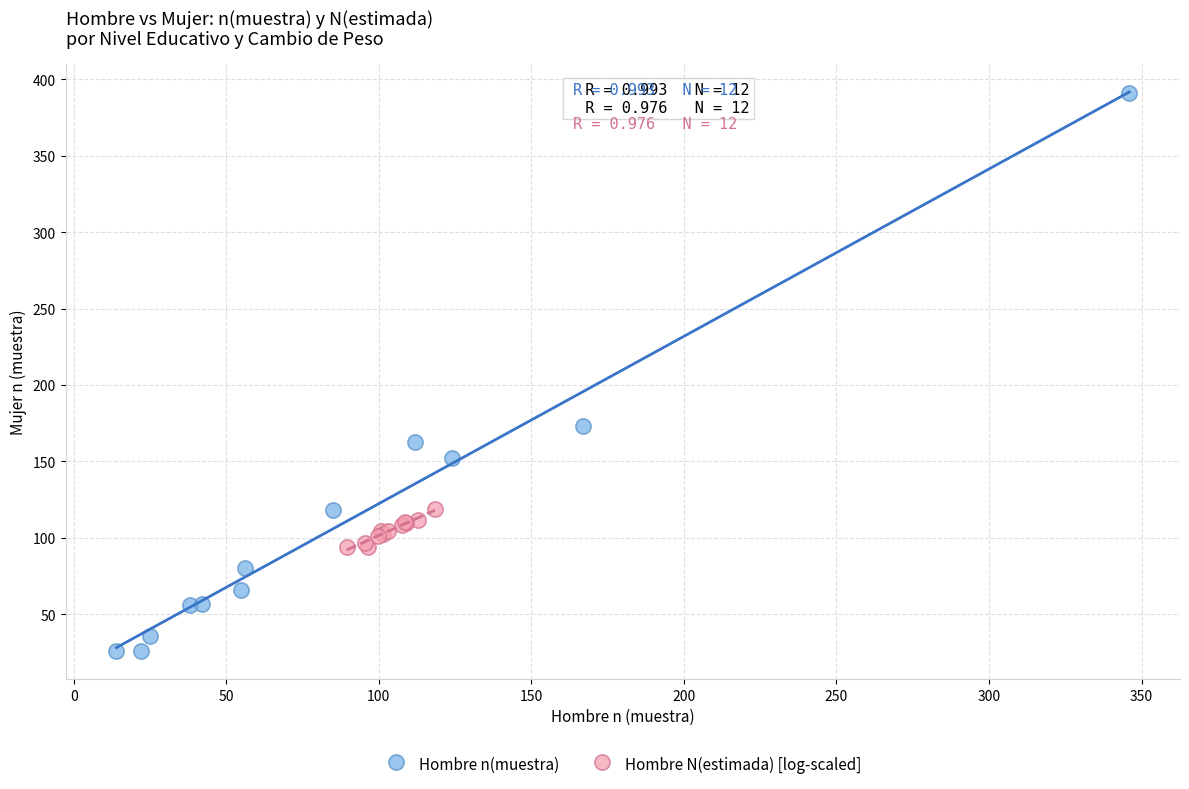

What are all the series names shown in the legend?

Hombre n(muestra), Hombre N(estimada) [log-scaled]